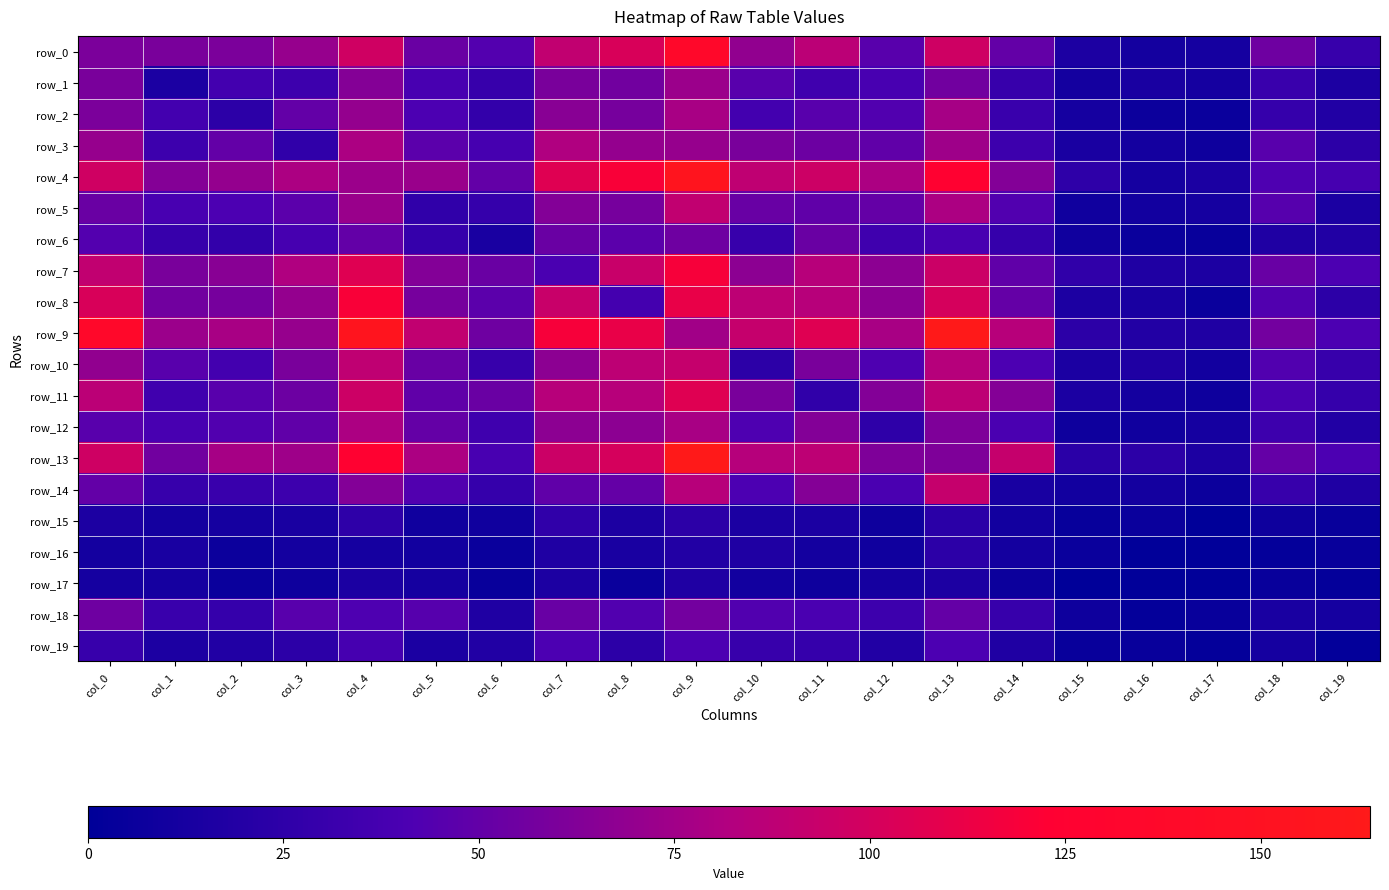

Count the number of categories in the chart.

20